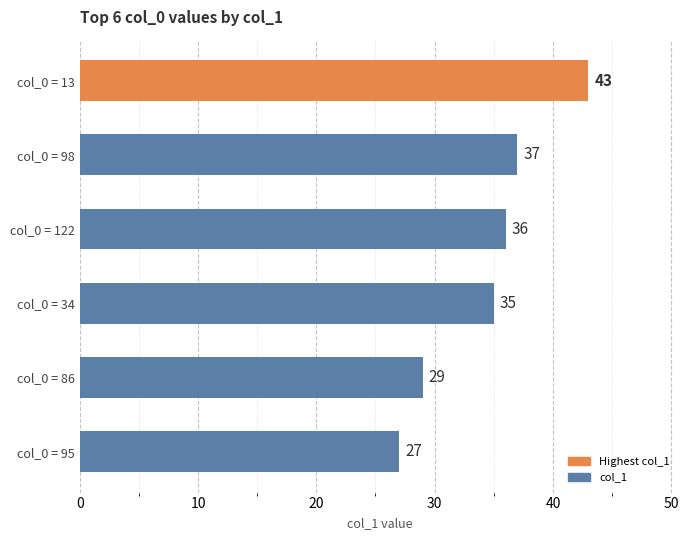

At which label is the value closest to 35?

col_0 = 34